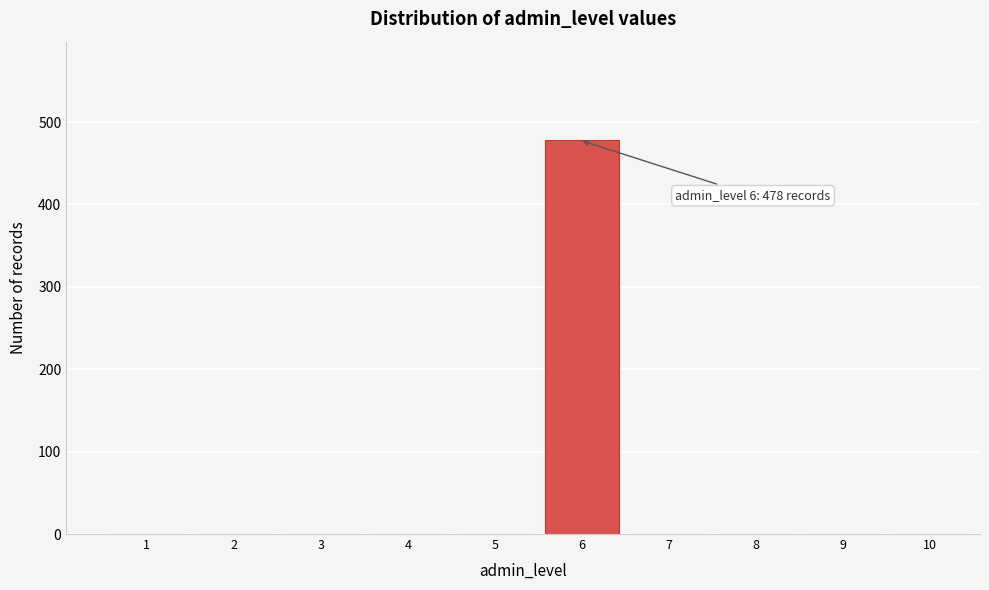

Reading left to right, transcribe all the data shown in this chart.

1=0	2=0	3=0	4=0	5=0	6=478	7=0	8=0	9=0	10=0